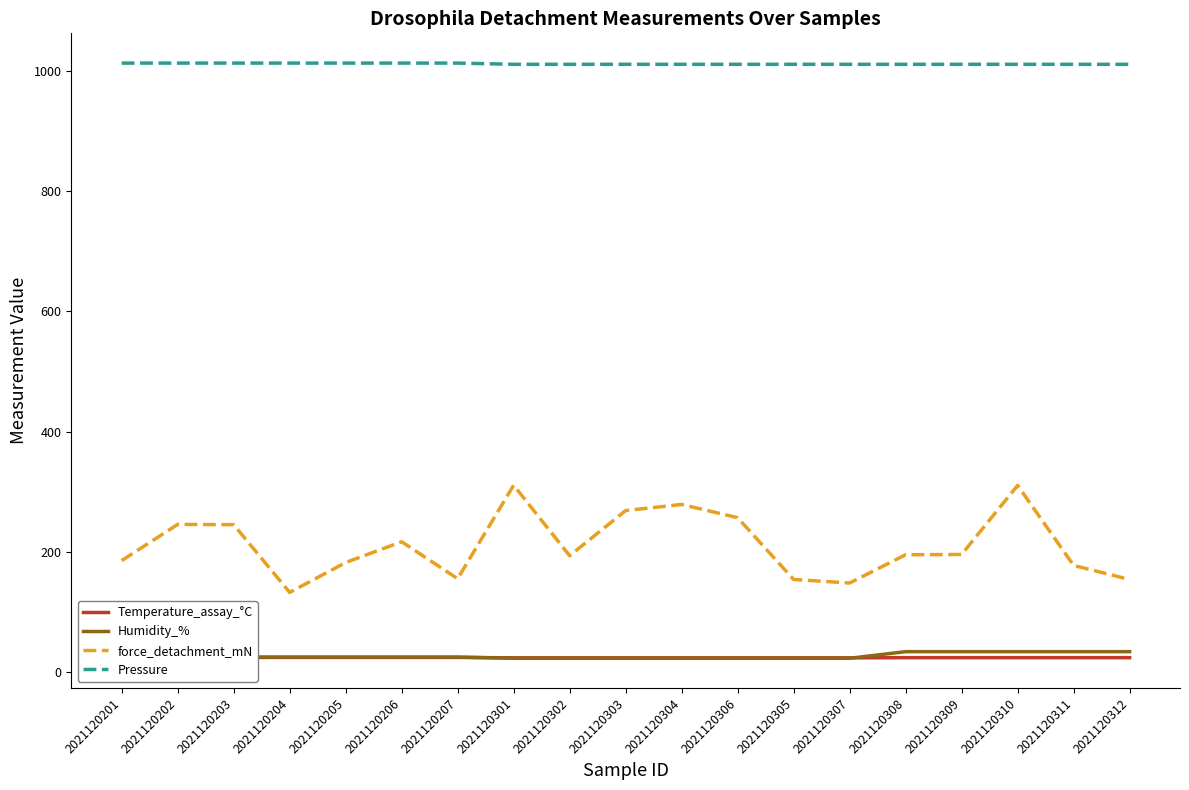

Is the value of Pressure at 2021120305 greater than the value of Humidity_% at 2021120311?

Yes